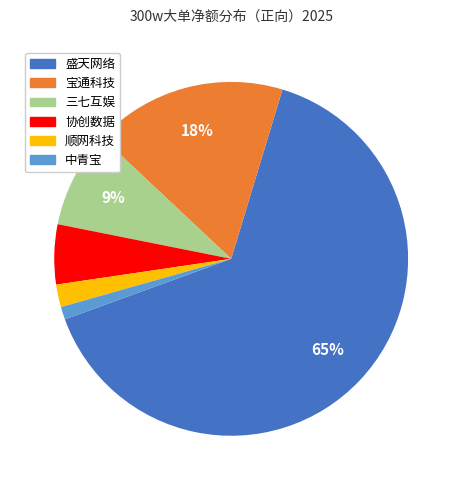

Rank the categories by value from lowest to highest.

中青宝, 顺网科技, 协创数据, 三七互娱, 宝通科技, 盛天网络